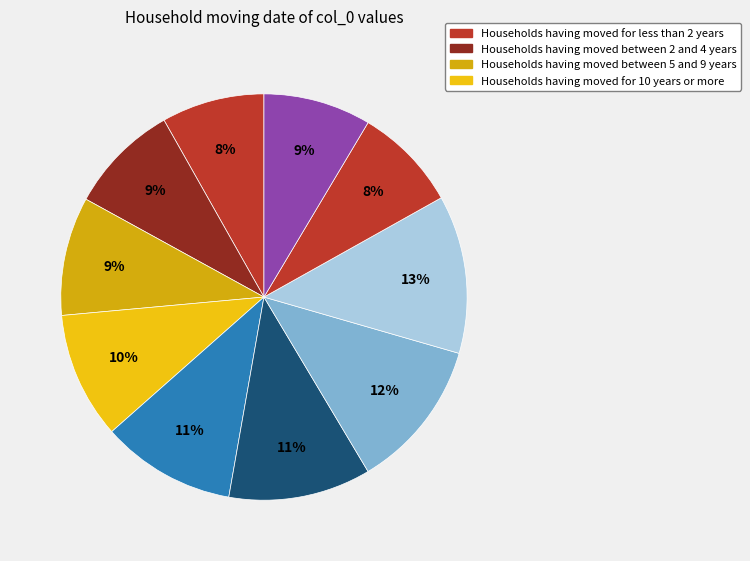

How many segments does this pie chart have?

10